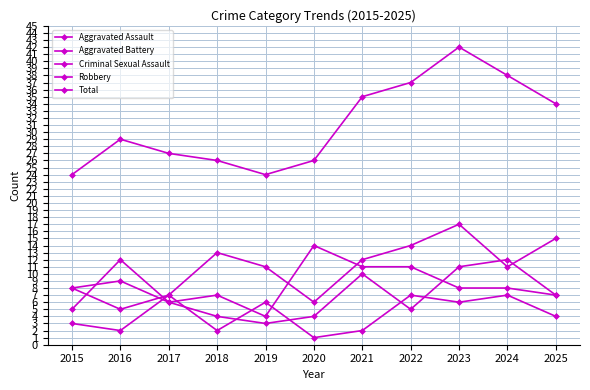

How many values in the Criminal Sexual Assault series are below 4?

5